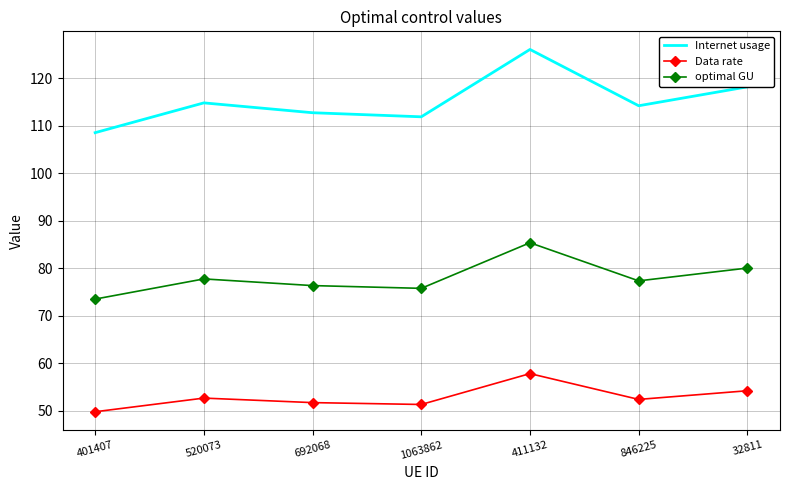

Which series has the widest spread of values?

Internet usage